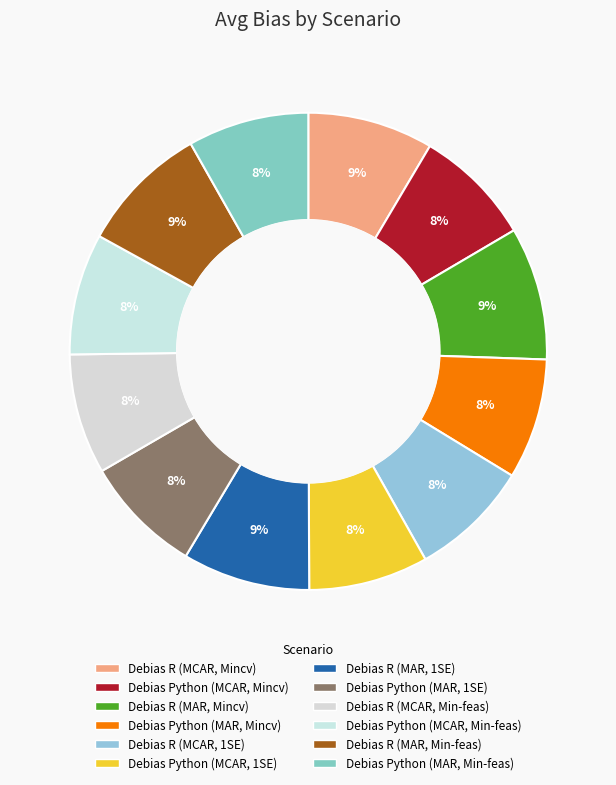

Which slice is the largest?

Debias R (MAR, Mincv)